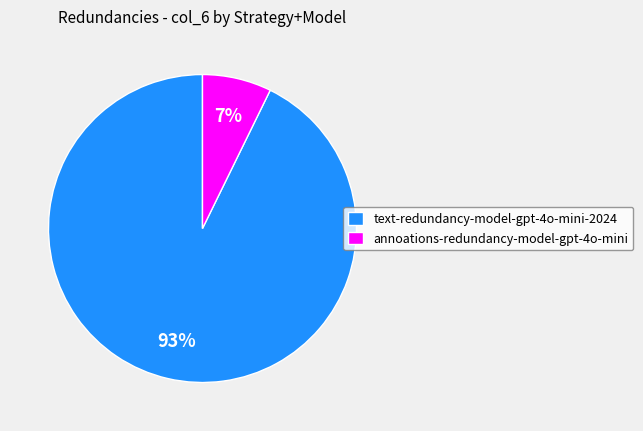

True or false: annoations-redundancy-model-gpt-4o-mini accounts for 16% of the total.

False